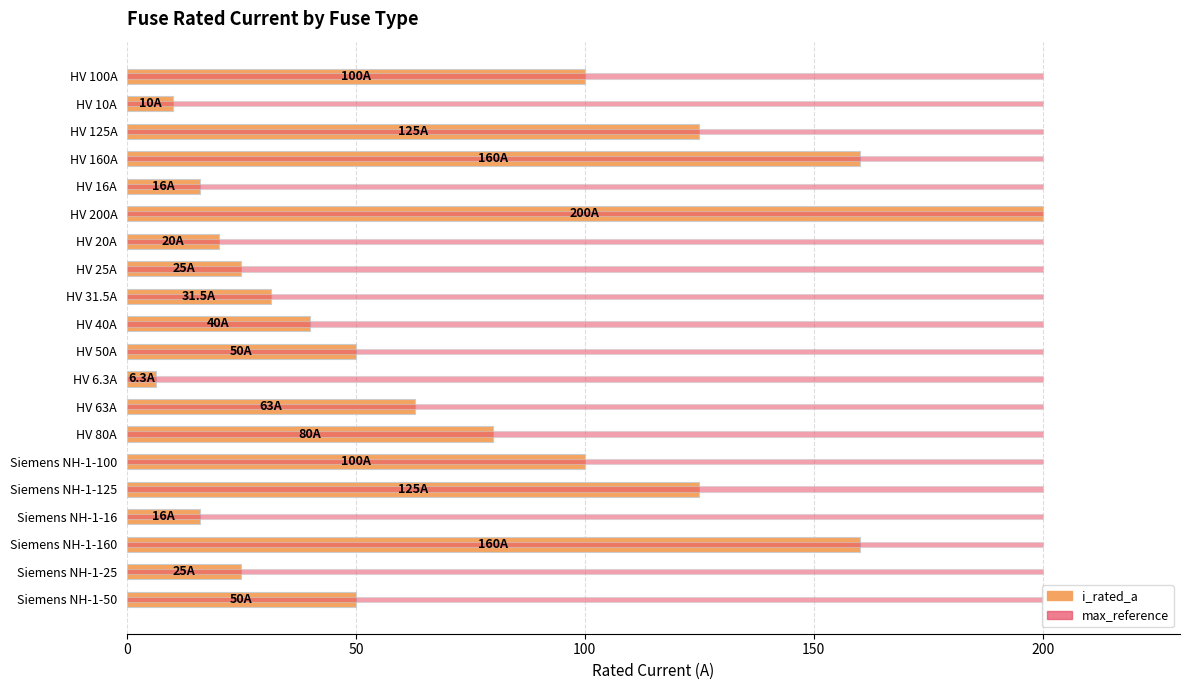

List the series in order of their peak value, lowest first.

max_reference, i_rated_a